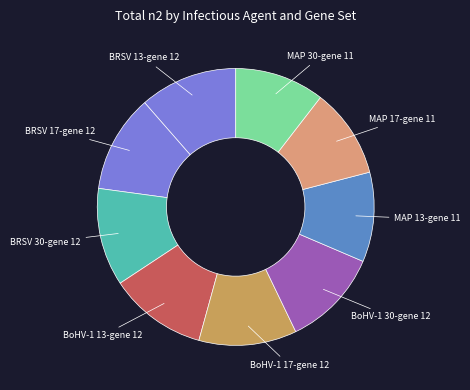

How many slices are in this pie chart?

9